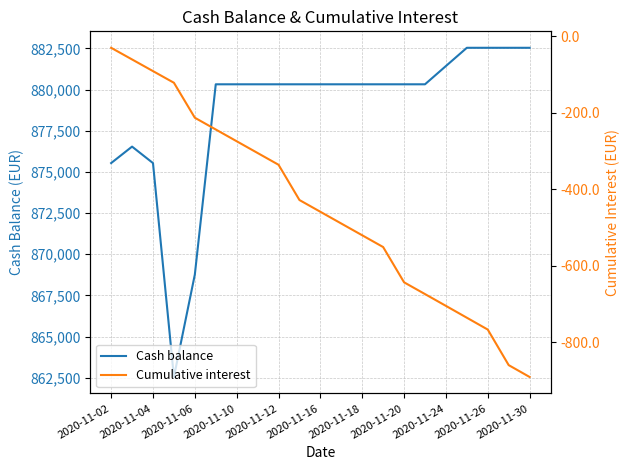

True or false: Cash balance has more than 1 interior local peaks.

False